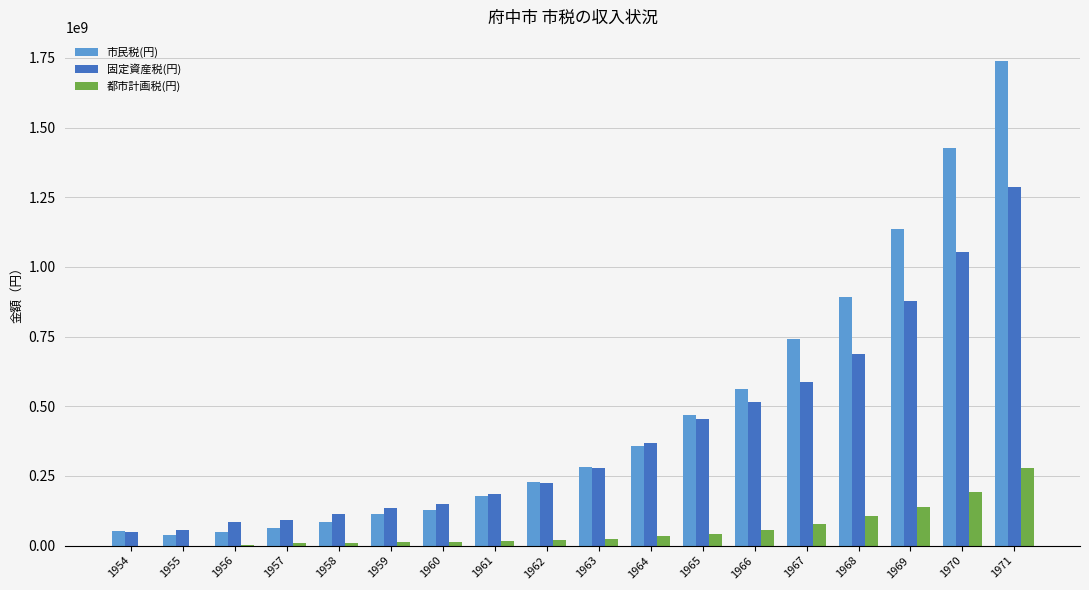

Is the value of 市民税(円) at 1970 greater than the value of 固定資産税(円) at 1965?

Yes